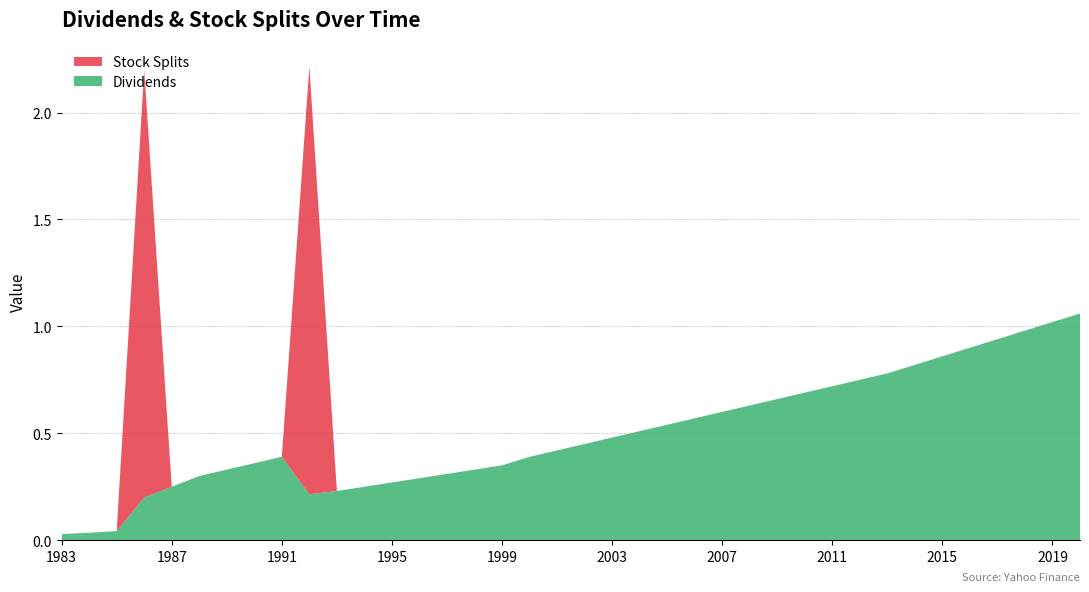

Reading left to right, extract all data points from this chart.

Dividends: 0.0	0.0	0.0	0.2	0.2	0.3	0.3	0.4	0.4	0.2	0.2	0.2	0.3	0.3	0.3	0.3	0.3	0.4	0.4	0.5	0.5	0.5	0.5	0.6	0.6	0.6	0.7	0.7	0.7	0.8	0.8	0.8	0.9	0.9	0.9	1.0	1.0	1.1
Stock Splits: 0.0	0.0	0.0	2.0	0.0	0.0	0.0	0.0	0.0	2.0	0.0	0.0	0.0	0.0	0.0	0.0	0.0	0.0	0.0	0.0	0.0	0.0	0.0	0.0	0.0	0.0	0.0	0.0	0.0	0.0	0.0	0.0	0.0	0.0	0.0	0.0	0.0	0.0